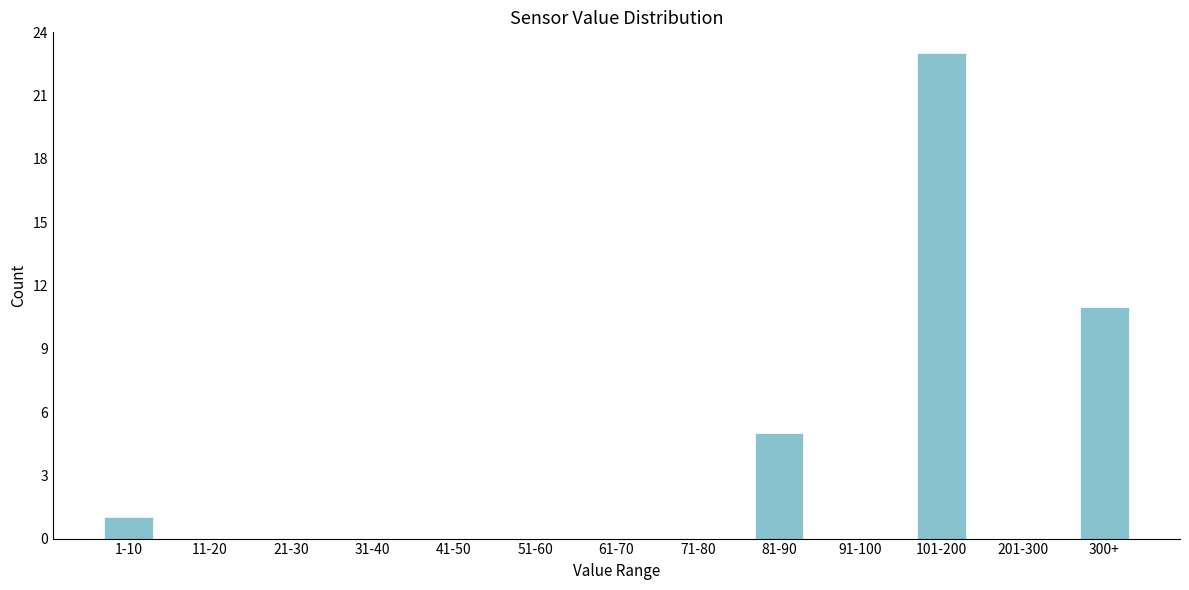

Reading left to right, transcribe all the data shown in this chart.

1-10=1	11-20=0	21-30=0	31-40=0	41-50=0	51-60=0	61-70=0	71-80=0	81-90=5	91-100=0	101-200=23	201-300=0	300+=11